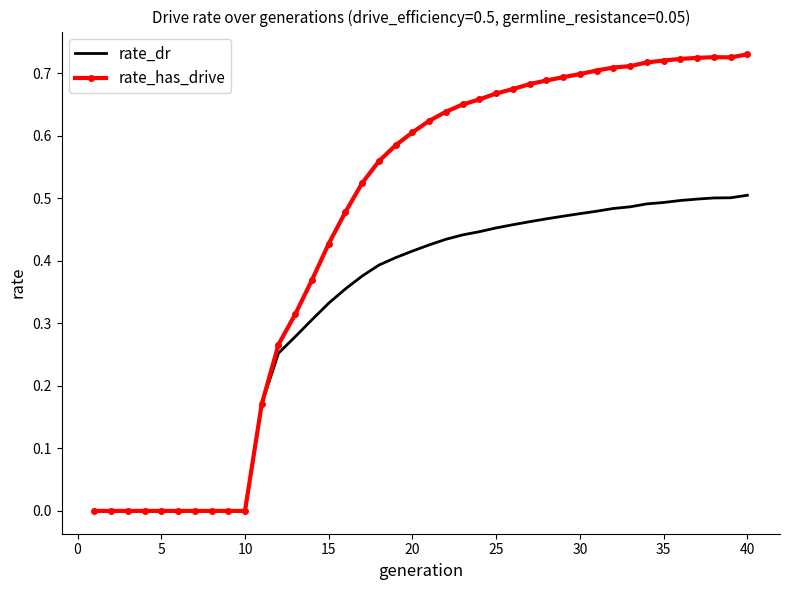

What are all the series names shown in the legend?

rate_dr, rate_has_drive